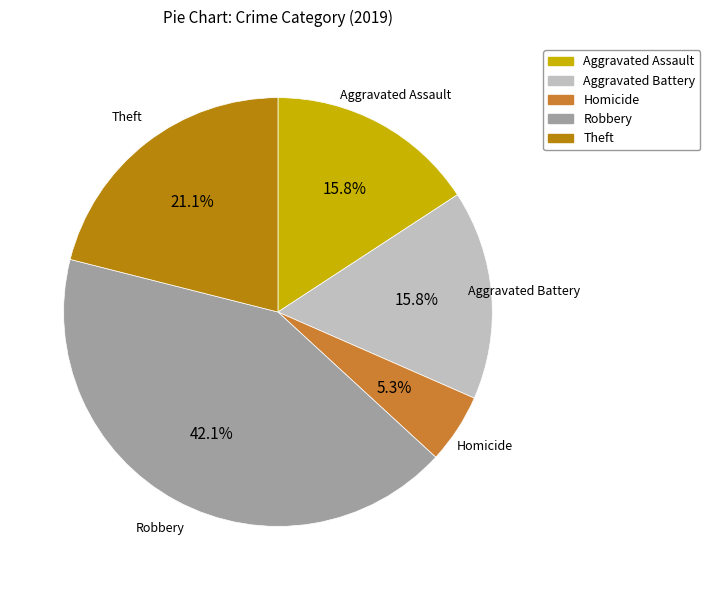

Combined, do Aggravated Battery and Robbery account for over 50%?

Yes